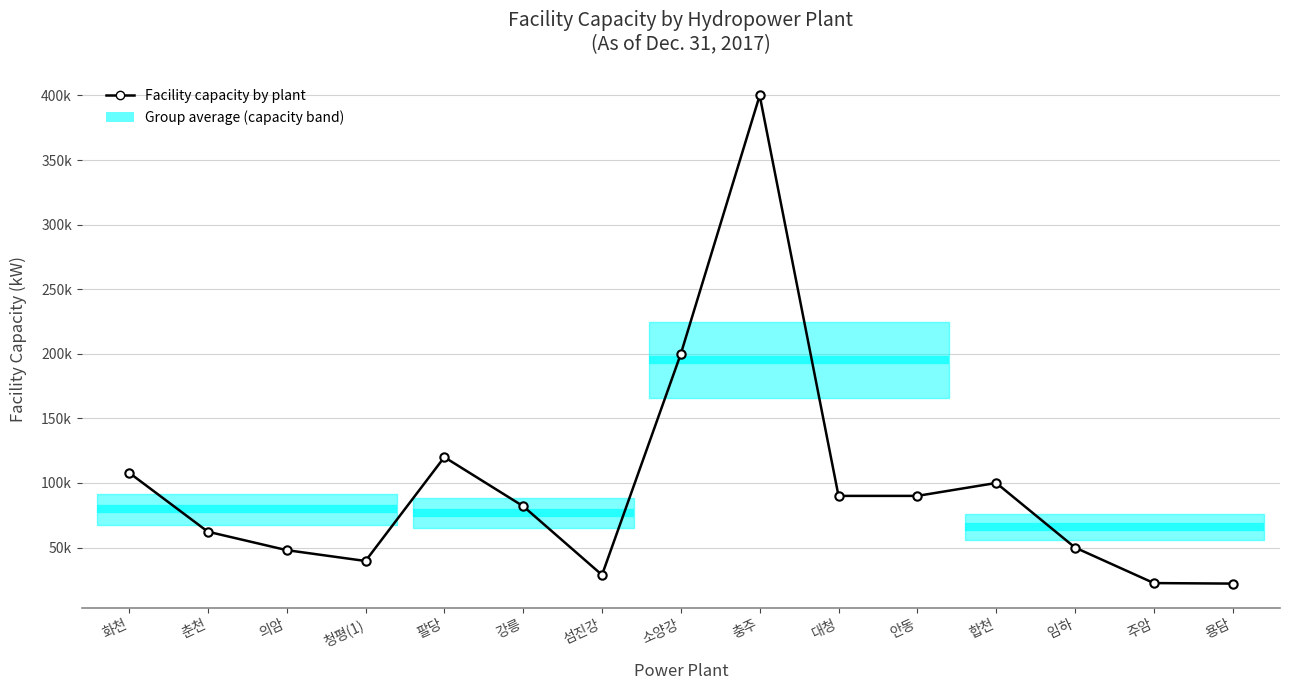

Does the chart display data point markers on the line(s)?

Yes